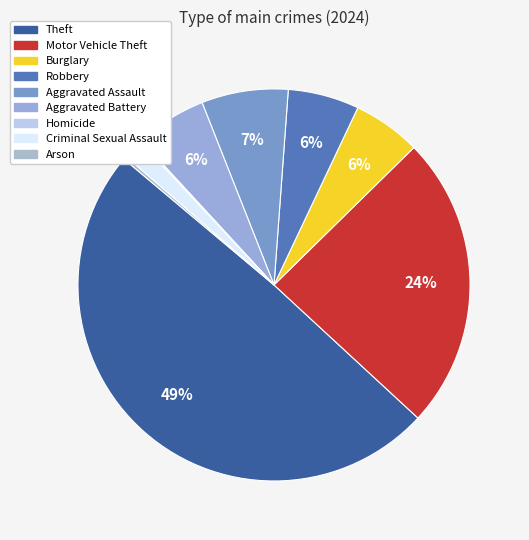

The Burglary slice represents 6% of the pie. True or false?

True